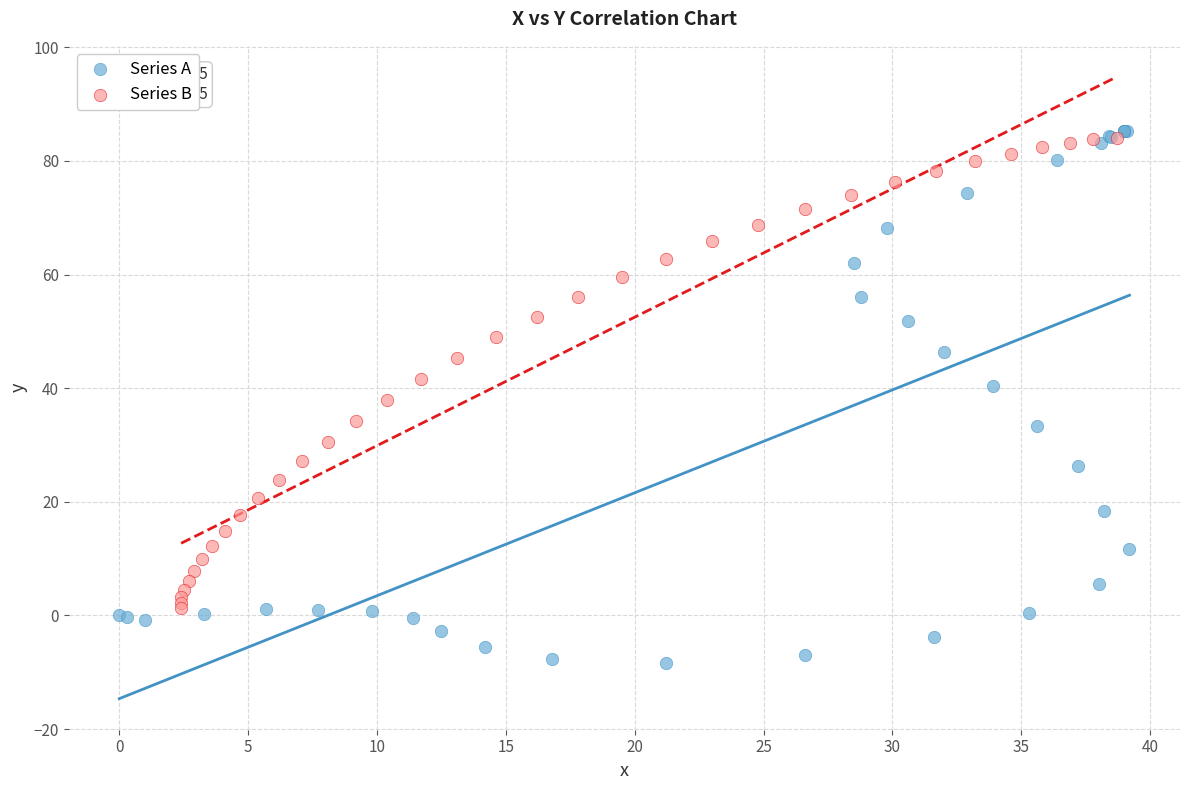

Which series contains the lowest Y value?

Series A